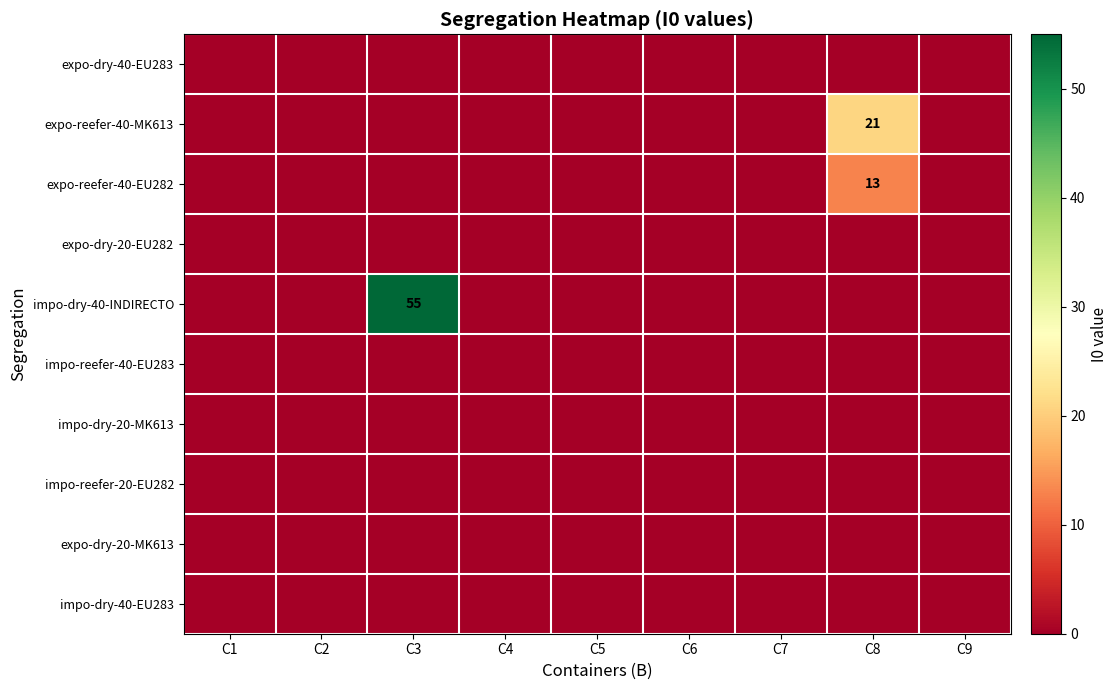

Is it true that expo-reefer-40-EU282 equals 0 at C7?

True